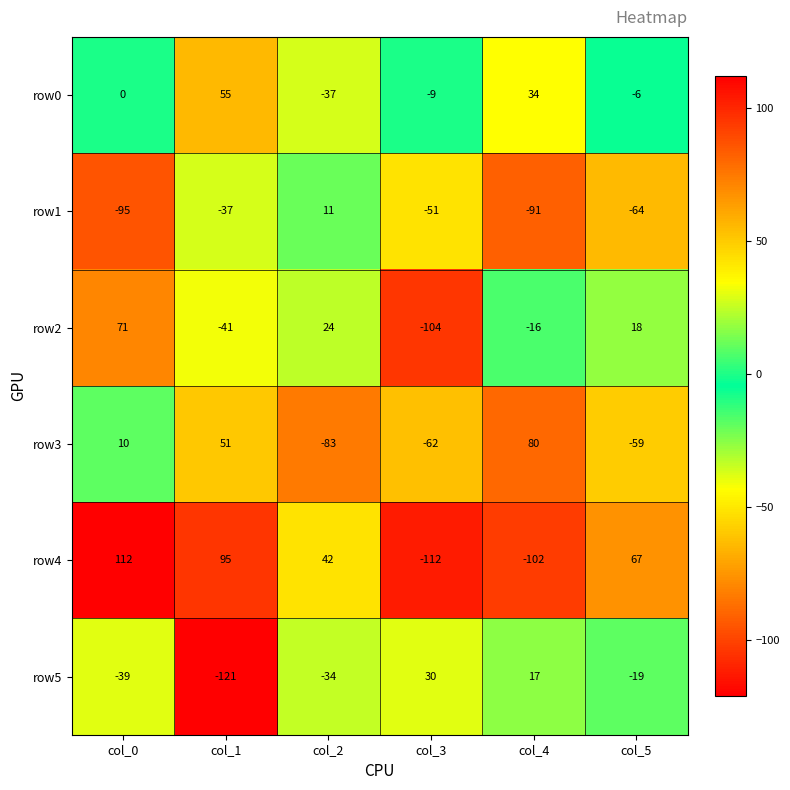

The row1 series shows -21 at col_1. True or false?

False